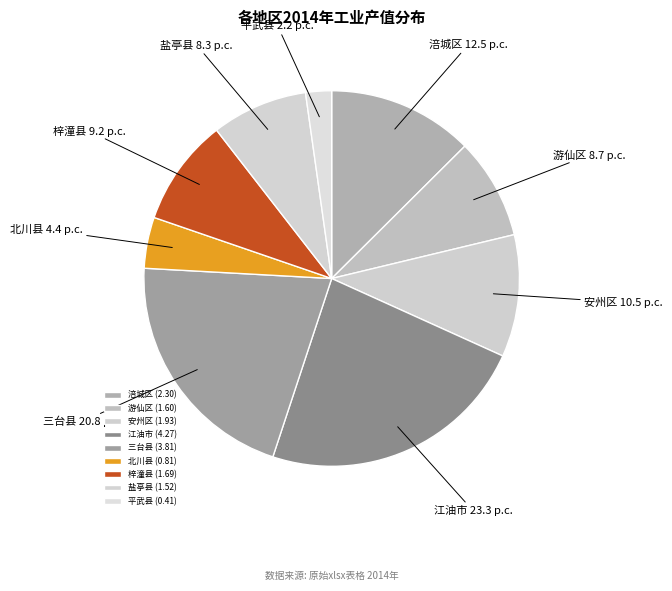

Count the number of slices in the pie.

9